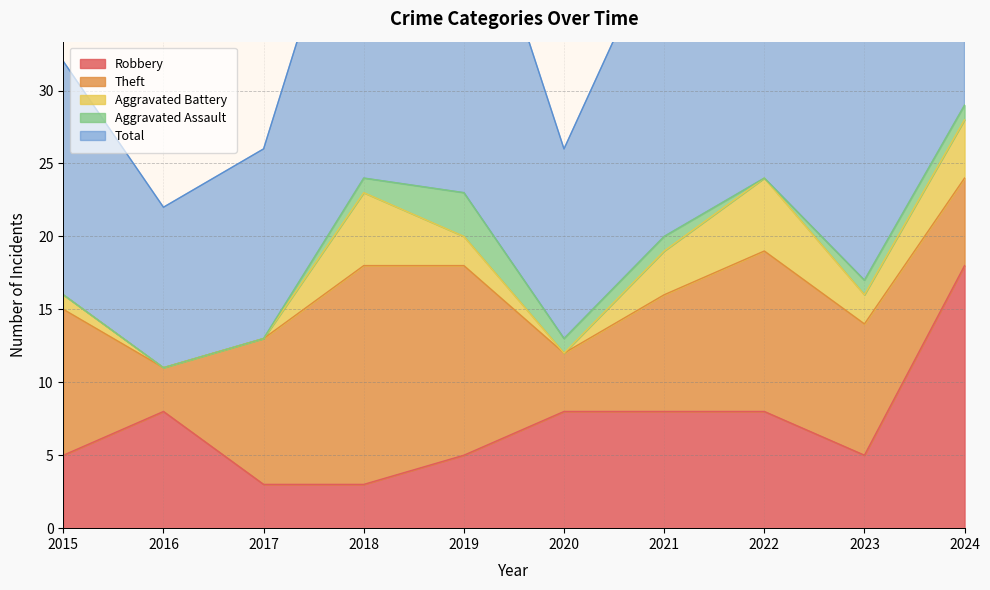

Which series has the largest total across all categories?

Total